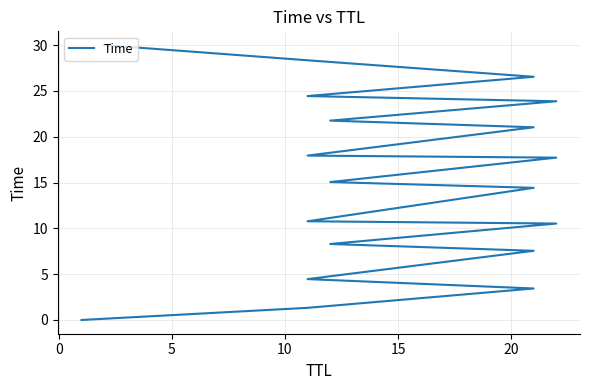

What is the difference between the second highest and minimum values?

28.3